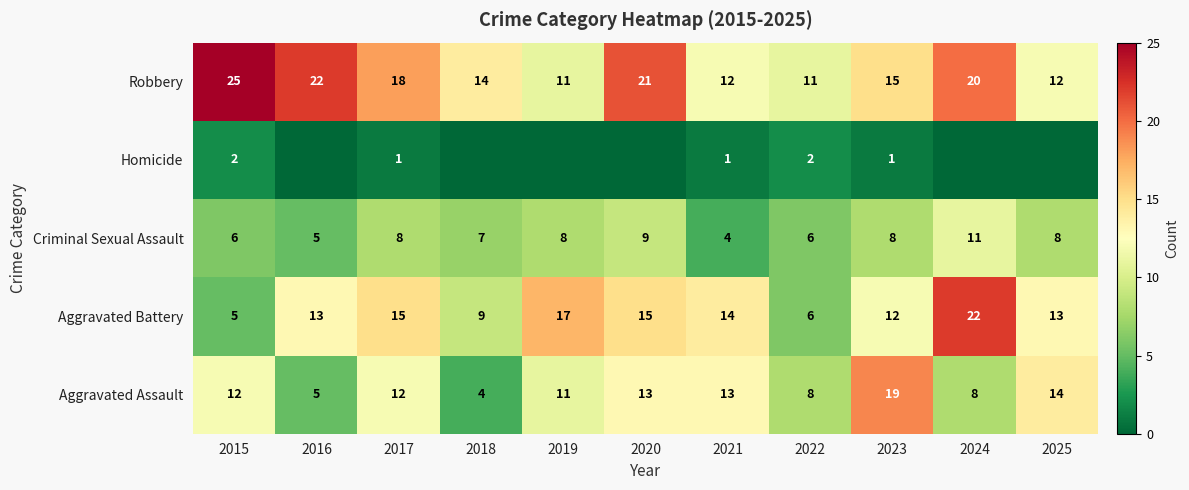

At which label is Robbery closest to 18?

2017